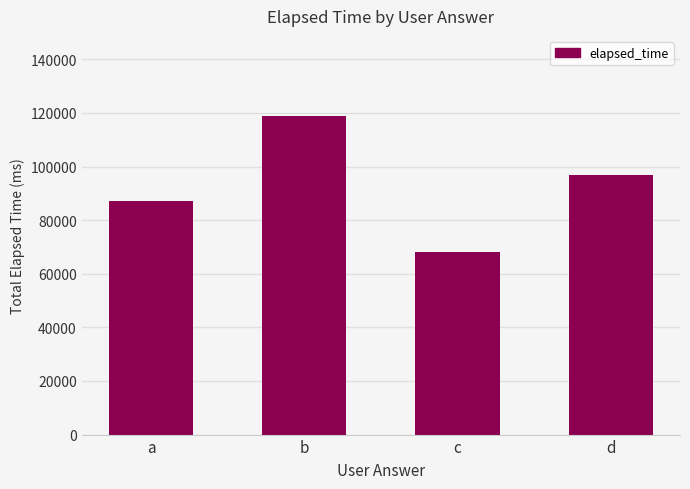

How many values are below 97000?

2